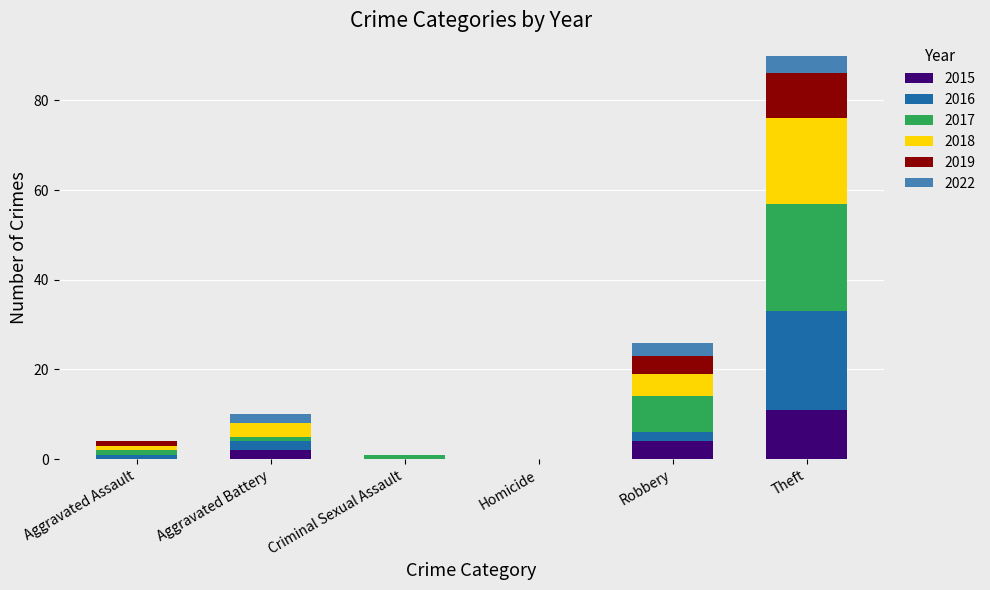

Which category has the highest value in the 2015 series?

Theft